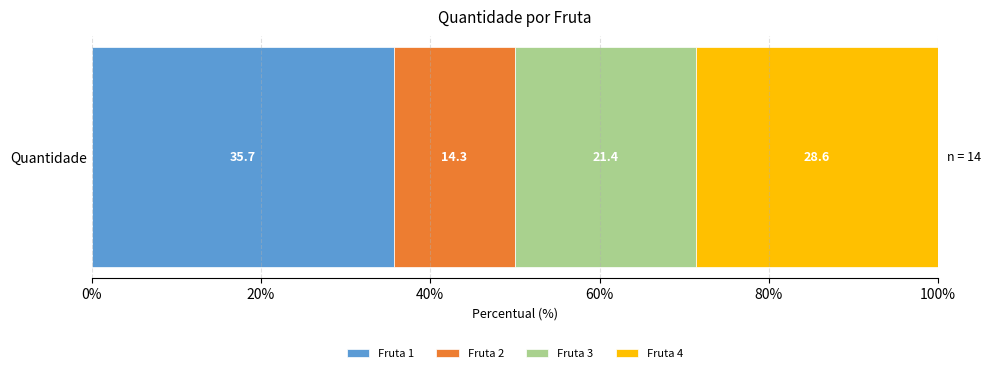

True or false: Fruta 1 has a value of 60.8 at Quantidade.

False